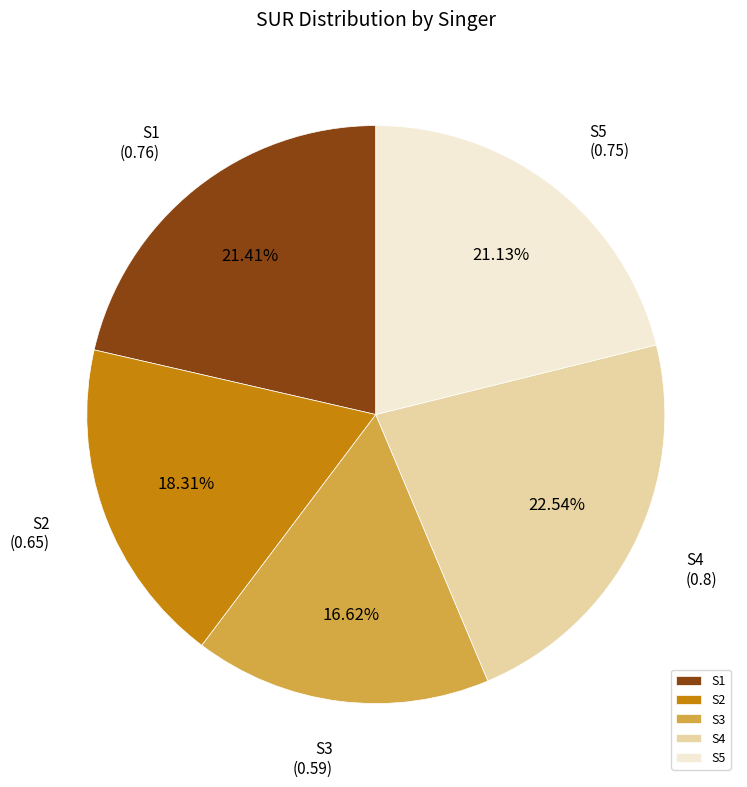

What percentage is NOT represented by S5?

78.9%